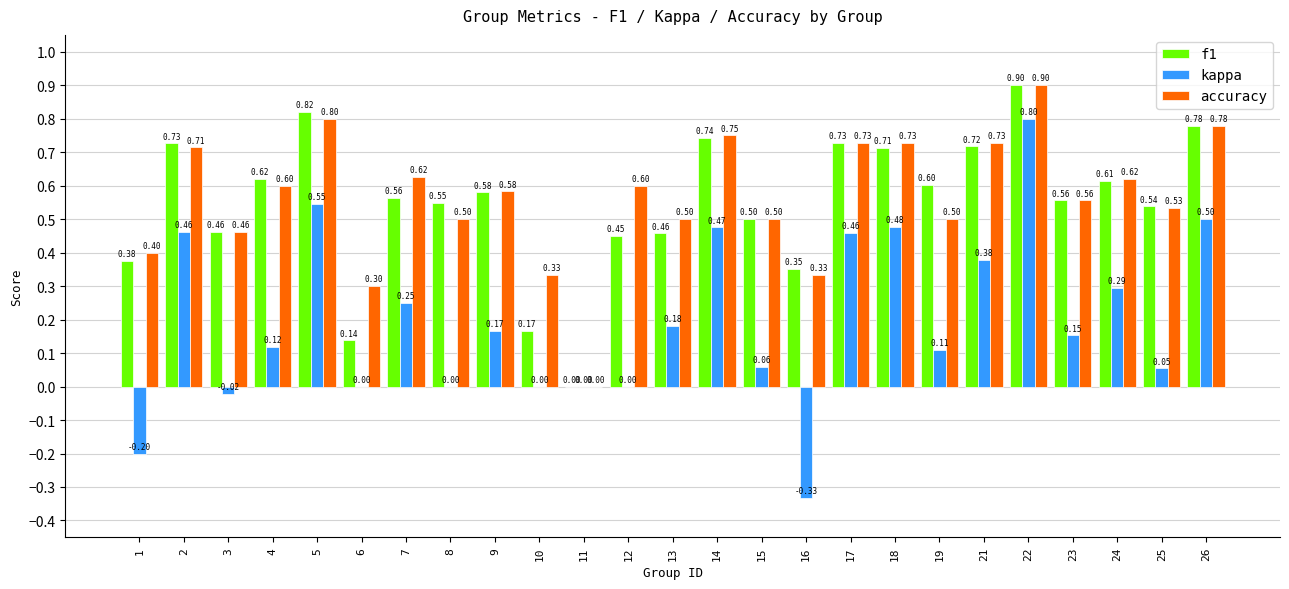

What is the spread (max minus min) of values at 25?

0.5